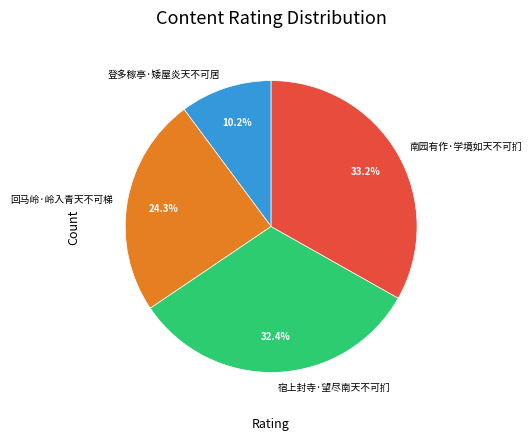

To the nearest percent, what is the difference between the largest and smallest slice percentages?

23%